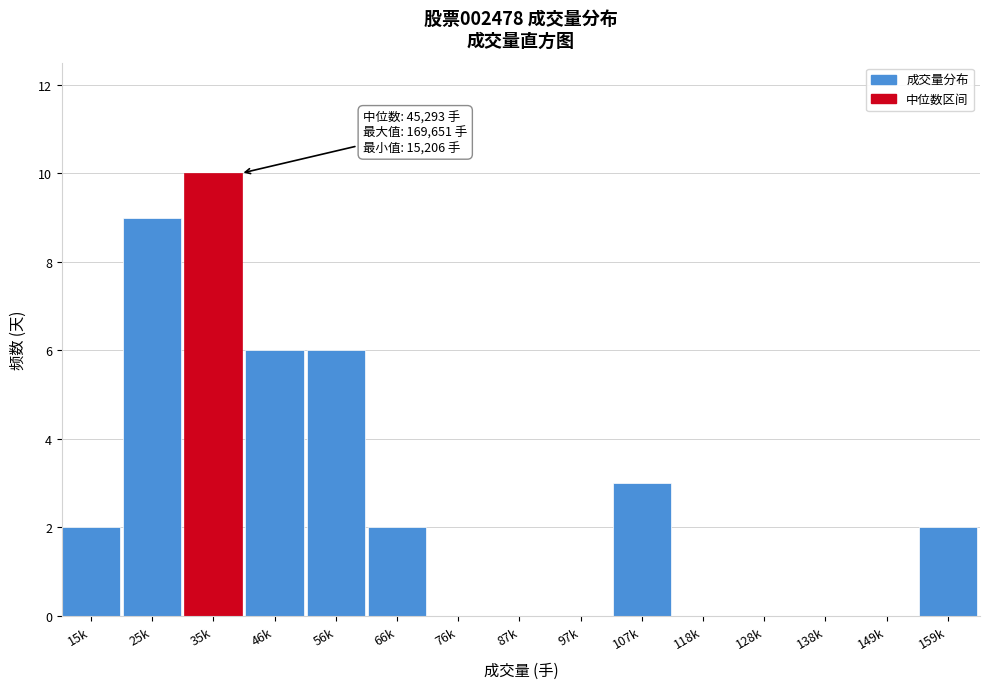

Reading left to right, list all the values displayed in this chart.

15k=2	25k=9	35k=10	46k=6	56k=6	66k=2	76k=0	87k=0	97k=0	107k=3	118k=0	128k=0	138k=0	149k=0	159k=2